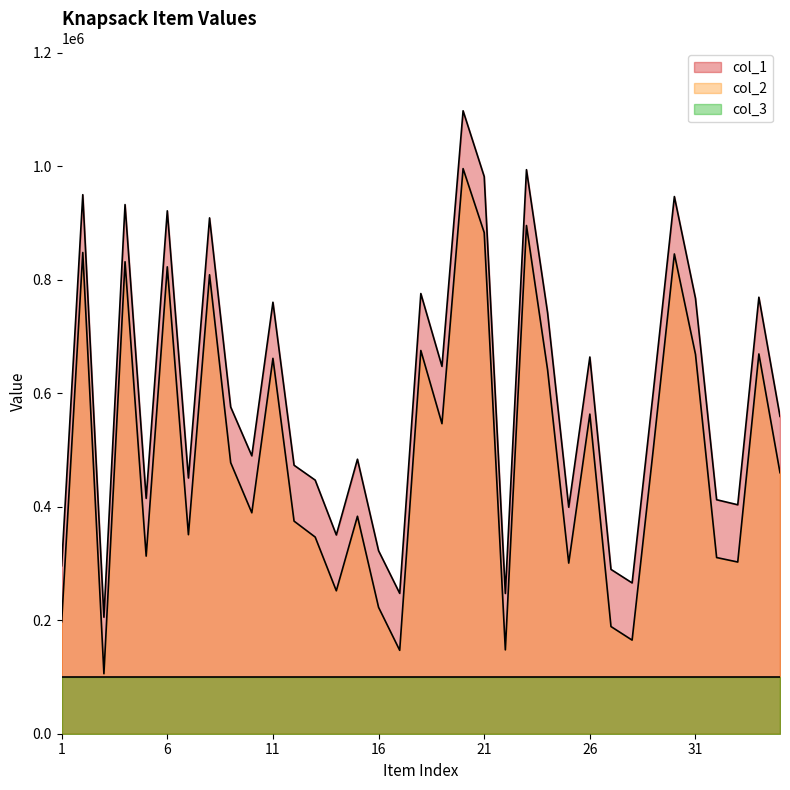

What are all the series names shown in the legend?

col_1, col_2, col_3